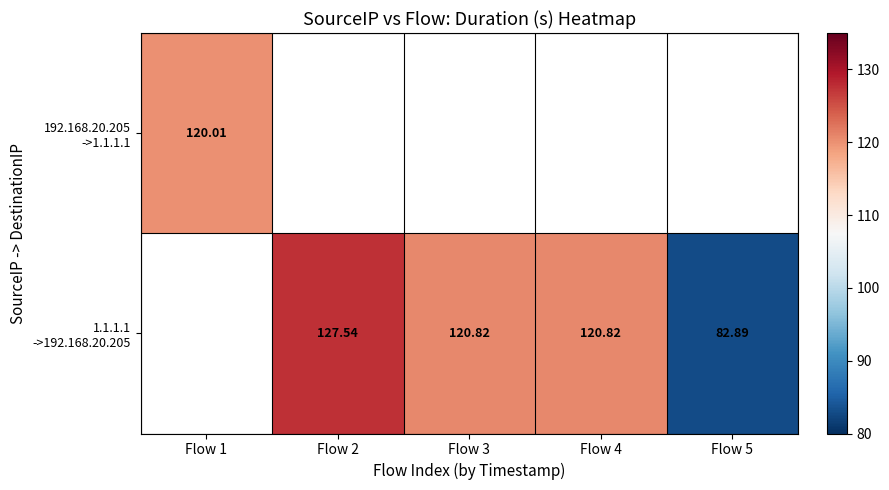

What value does the 192.168.20.205 ->1.1.1.1 series have at Flow 1?

120.0